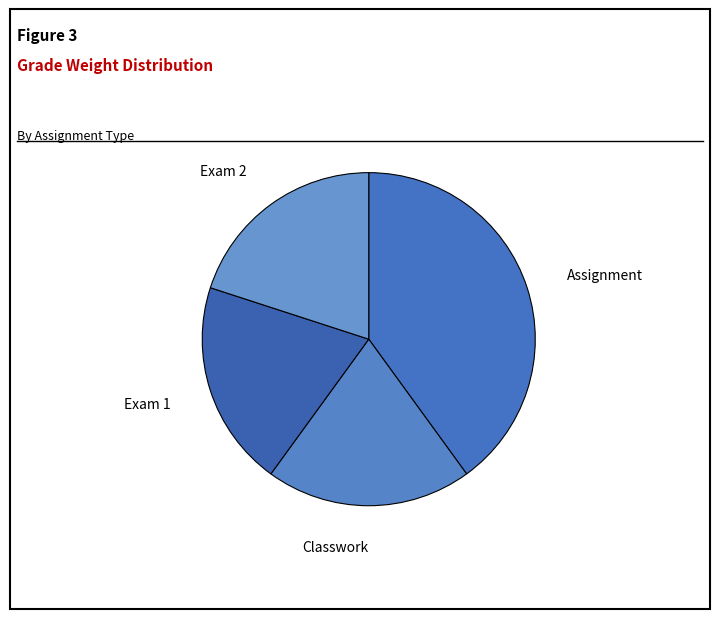

Count the number of slices in the pie.

4